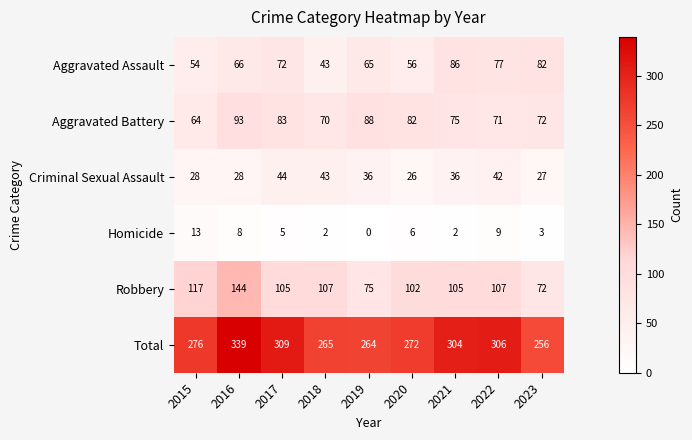

What is the sum of all Aggravated Assault values?

601